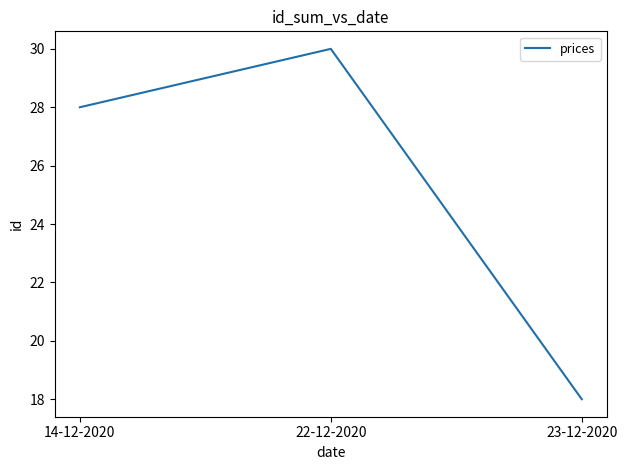

True or false: the data shows 18 at 23-12-2020.

True